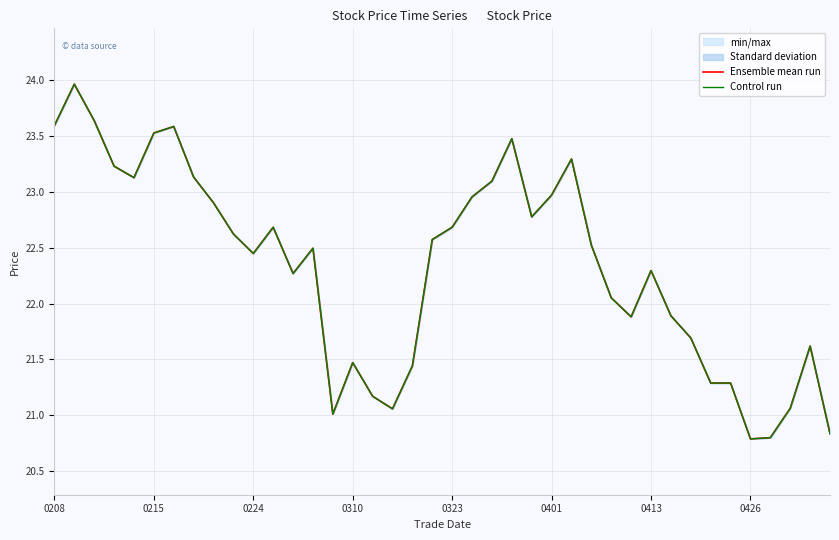

Is it true that Ensemble mean run equals 23.0 at 0401?

True